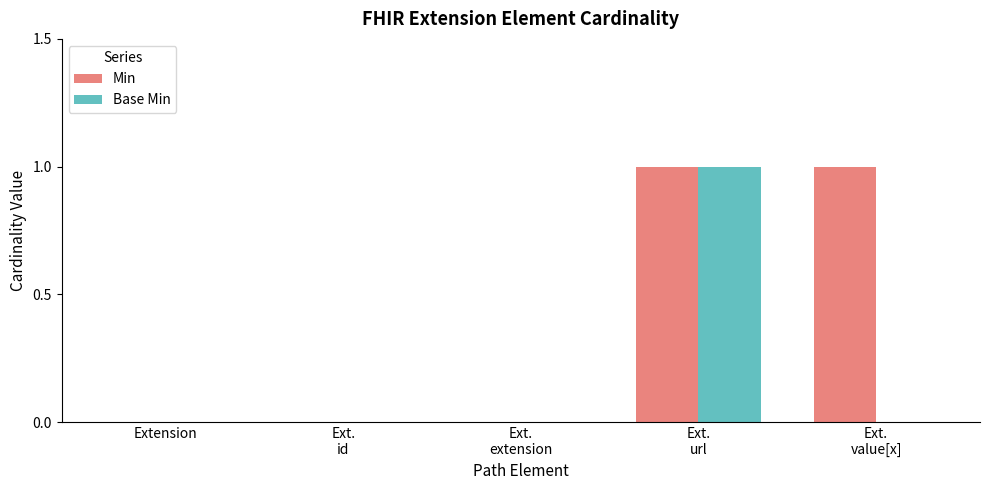

Which series has the largest total across all categories?

Min